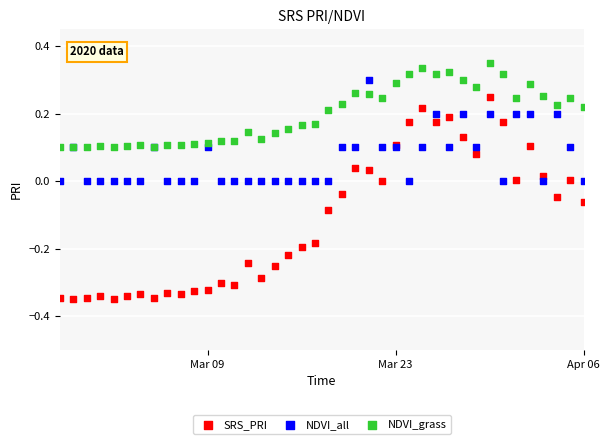

What are all the series names shown in the legend?

SRS_PRI, NDVI_all, NDVI_grass